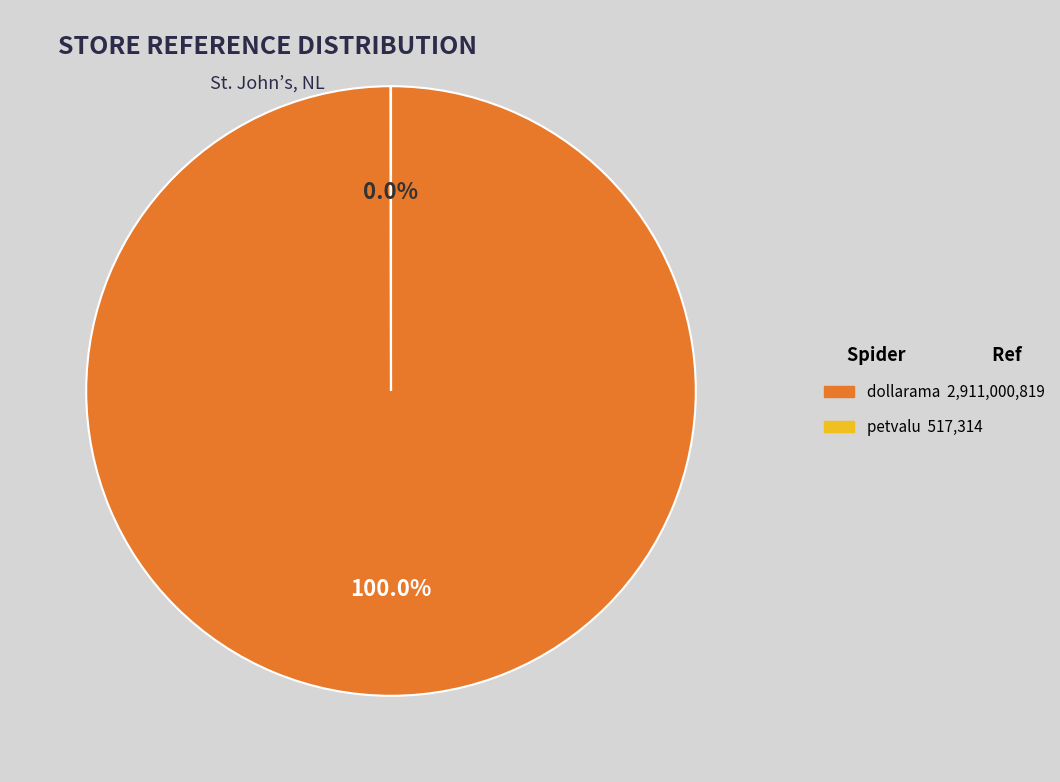

To the nearest percent, what is the difference between the largest and smallest slice percentages?

100%